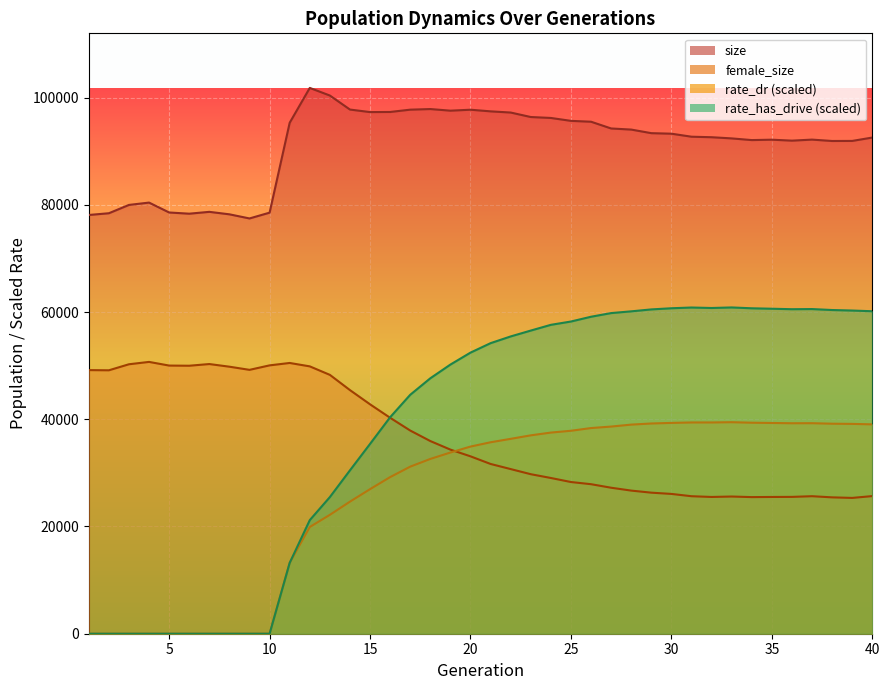

How many values in the size series are below 93262?

20